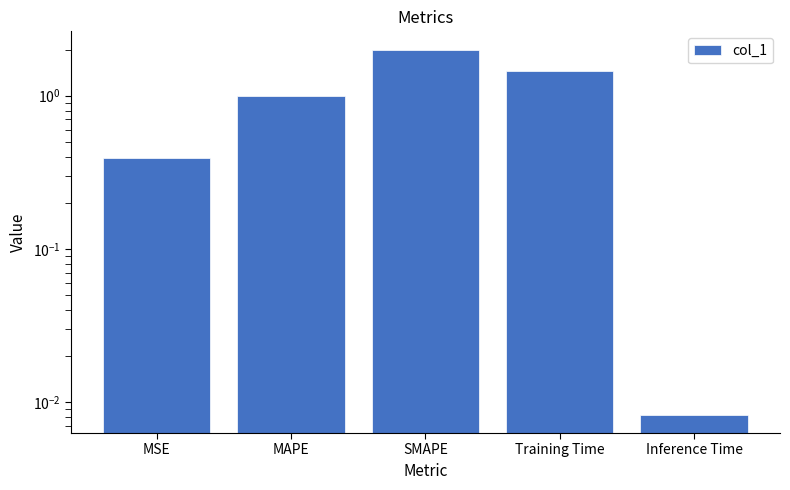

What is the maximum value shown in the chart?

2.0